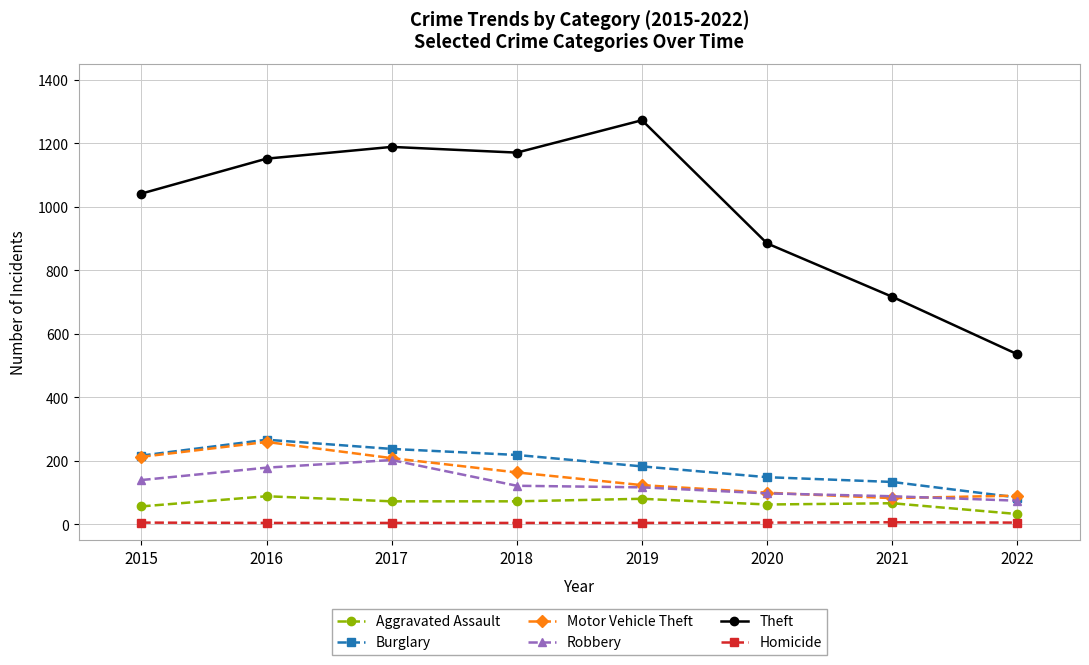

The Burglary series shows 237 at 2017. True or false?

True